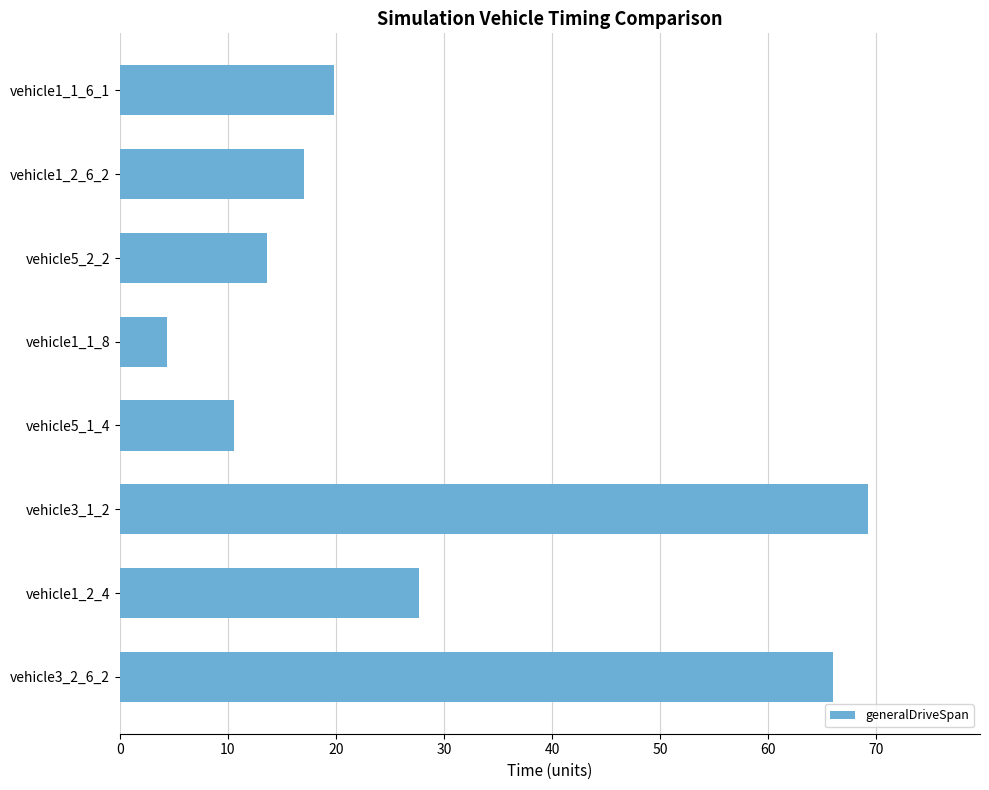

What is the smallest value displayed?

4.3